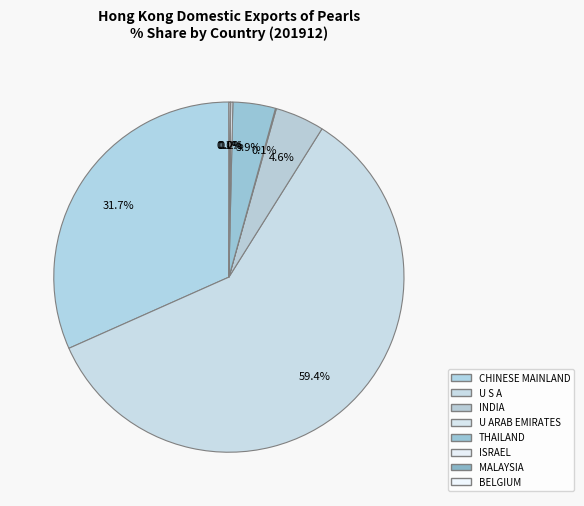

Does U S A account for over 50% of the chart?

Yes